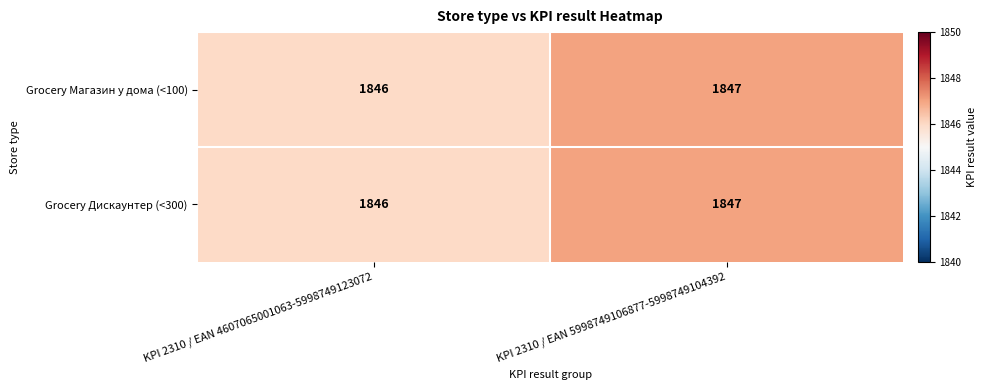

Is it true that Grocery Дискаунтер (<300) equals 1846 at KPI 2310 / EAN 4607065001063-5998749123072?

True